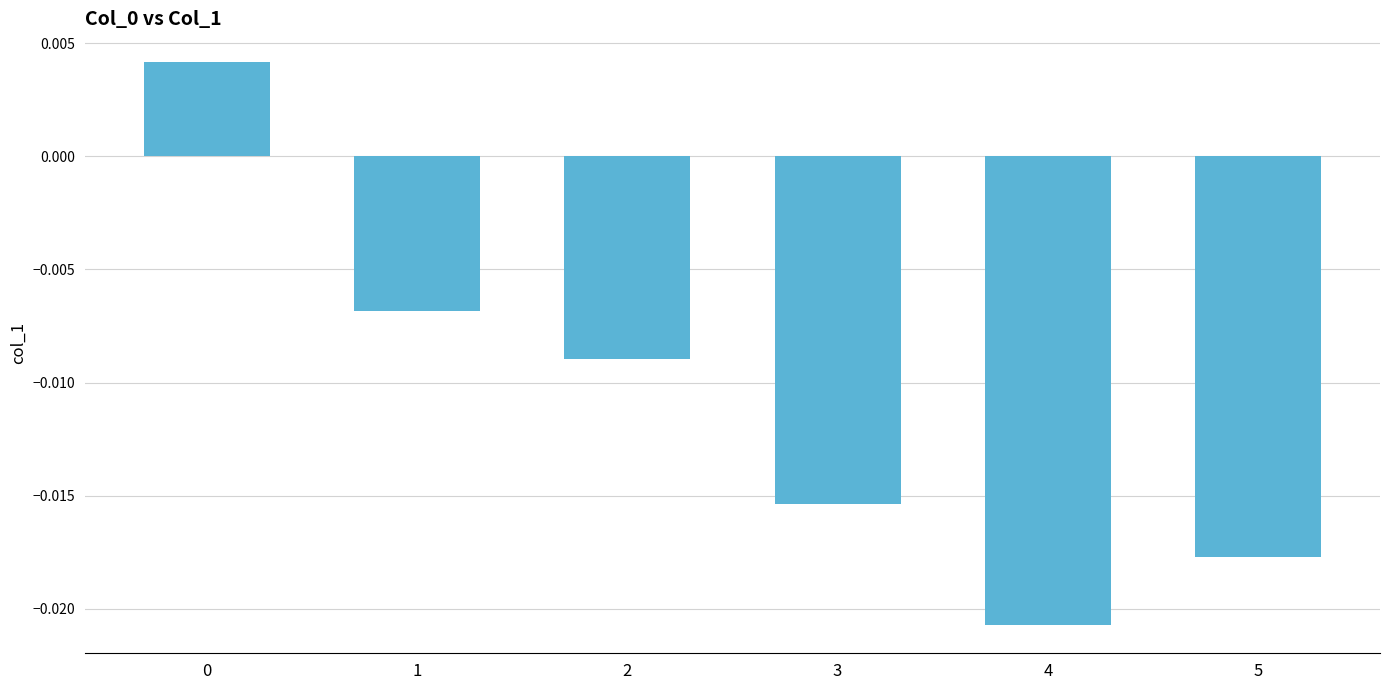

Between 5 and 3, which is larger?

3